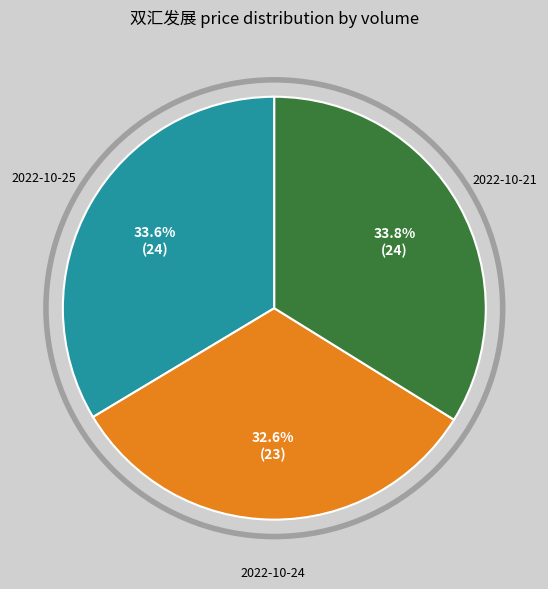

Is there any slice that represents more than half of the pie?

No